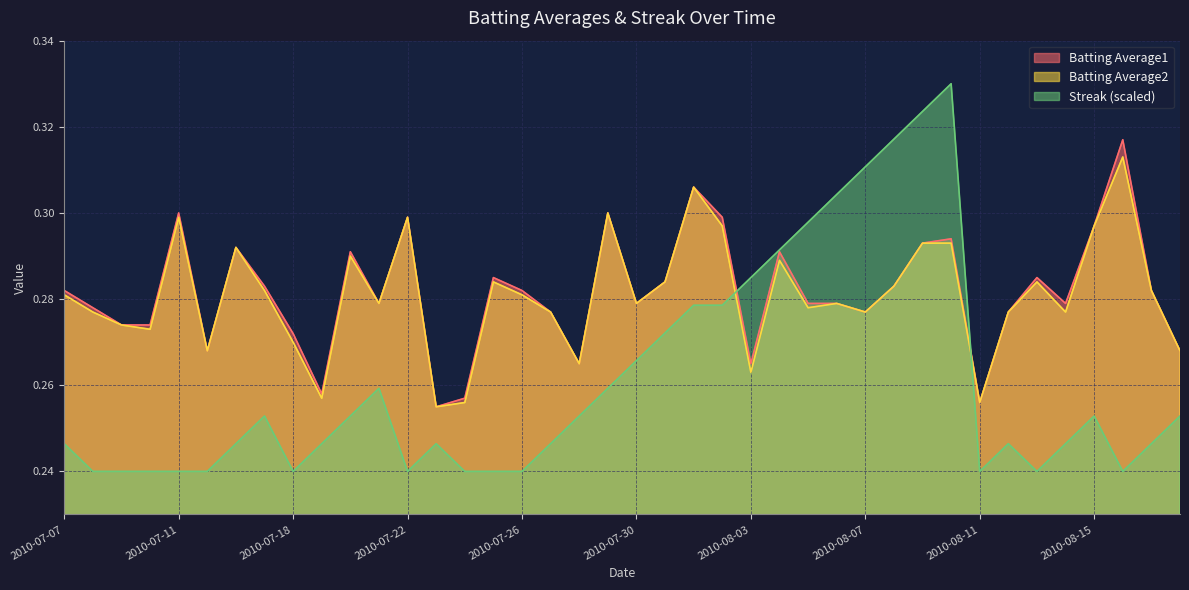

What is the spread (max minus min) of values at 2010-07-11?

0.1